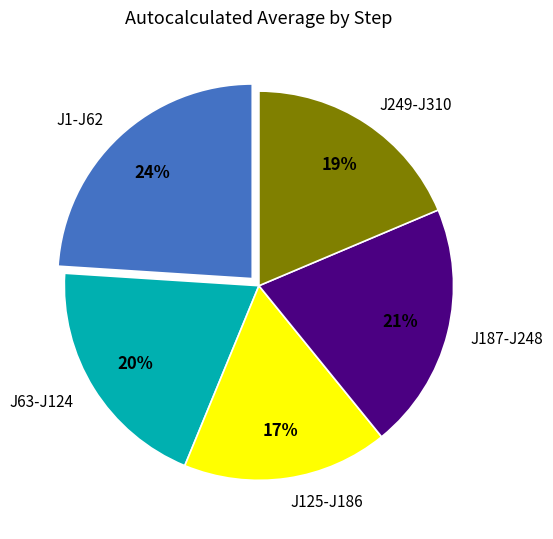

Is there a majority slice in this chart?

No